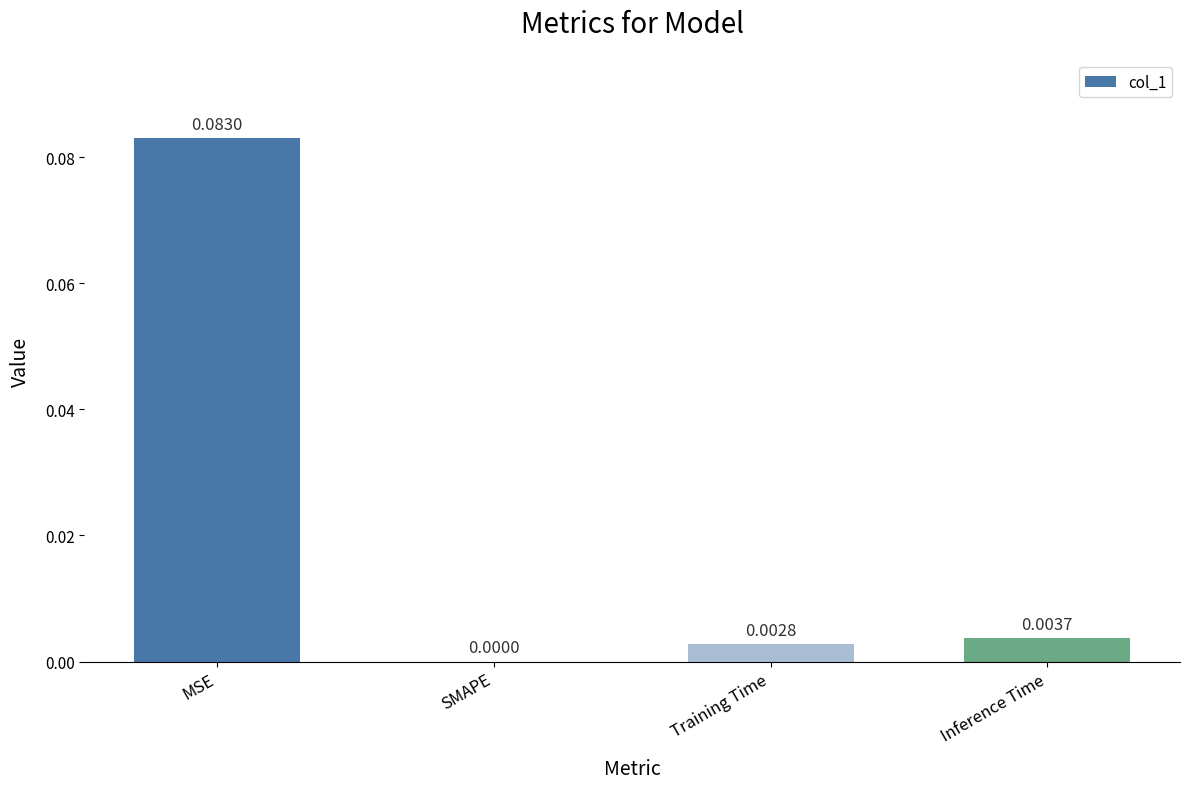

The chart shows a value of 0.0 at Inference Time. True or false?

True